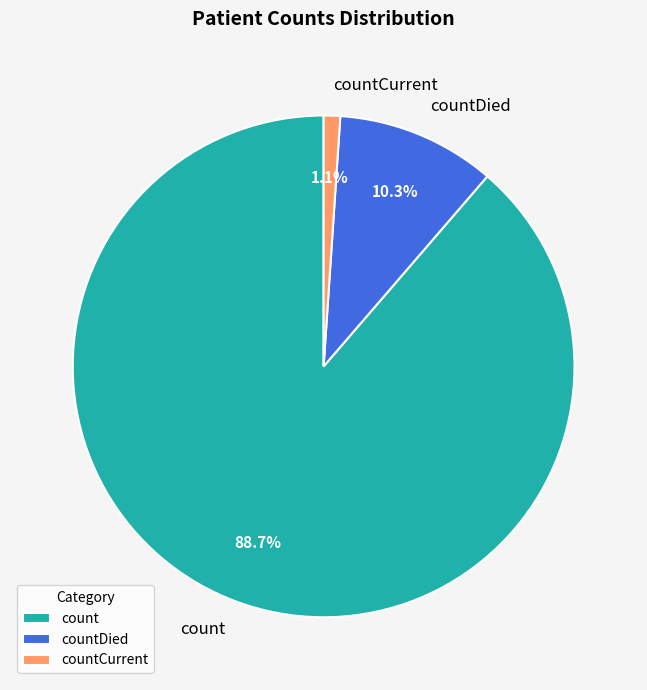

True or false: countDied accounts for 23% of the total.

False